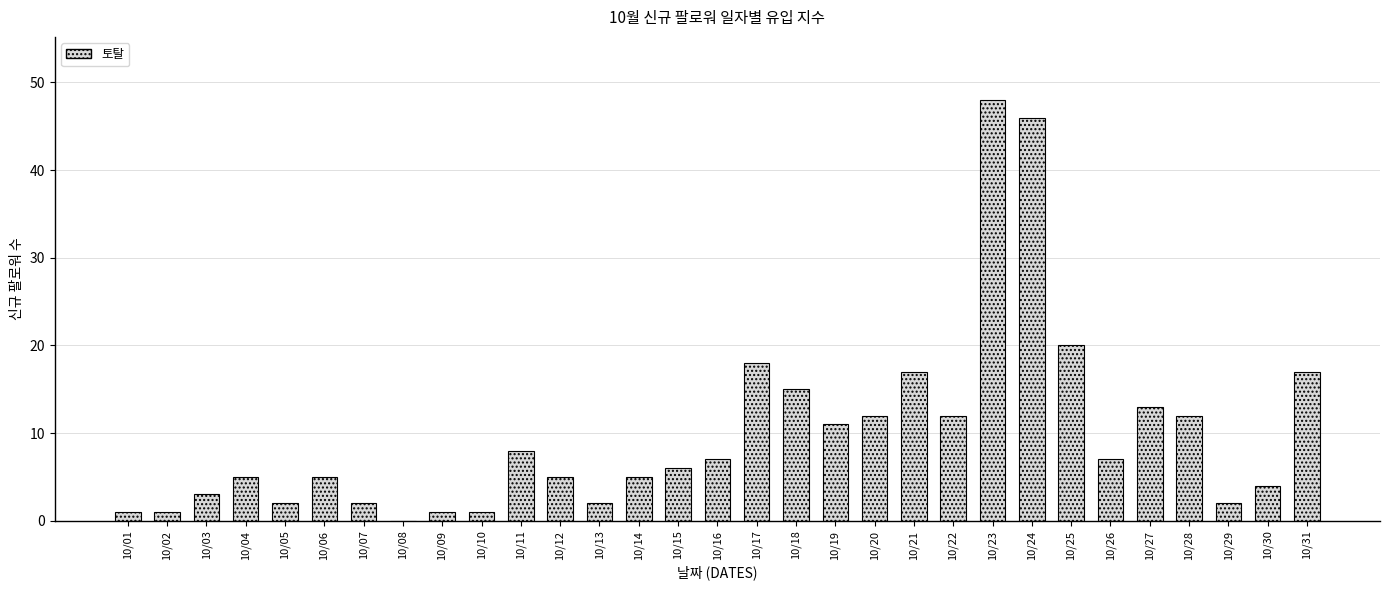

Where does the data first go above 6?

10/11